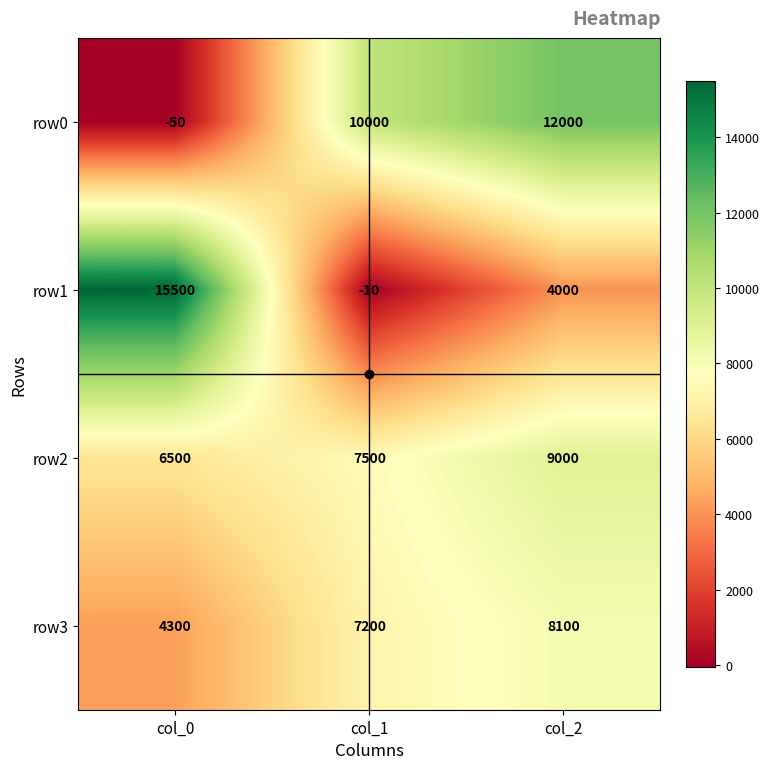

What is the difference between the row1 values at col_2 and col_1?

4010